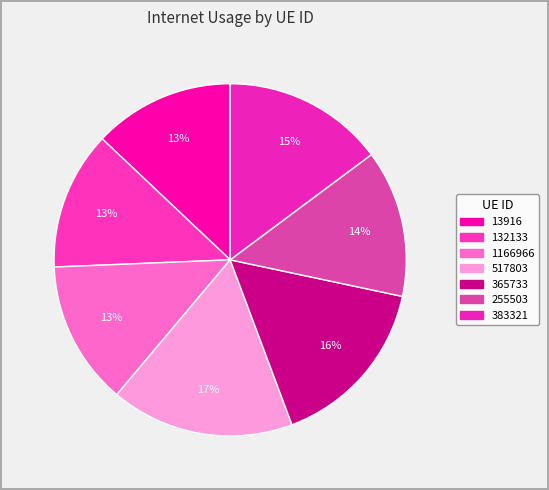

To the nearest percent, what portion does 13916 represent?

13%